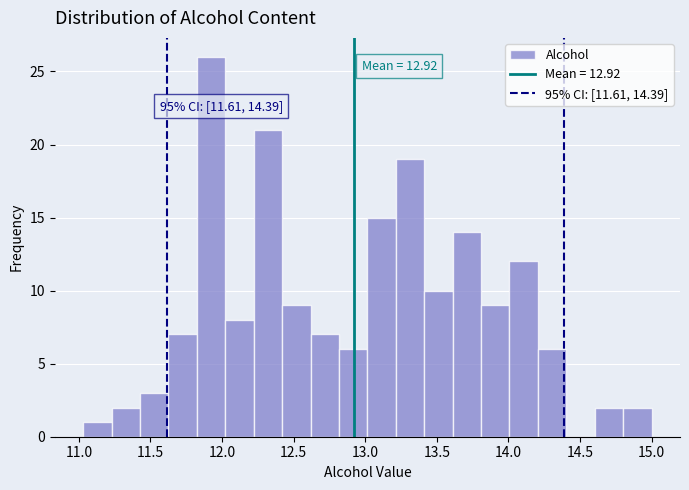

Around what value on the x-axis is the tallest bar? Give the approximate position of its centre, as read against the axis.

11.90